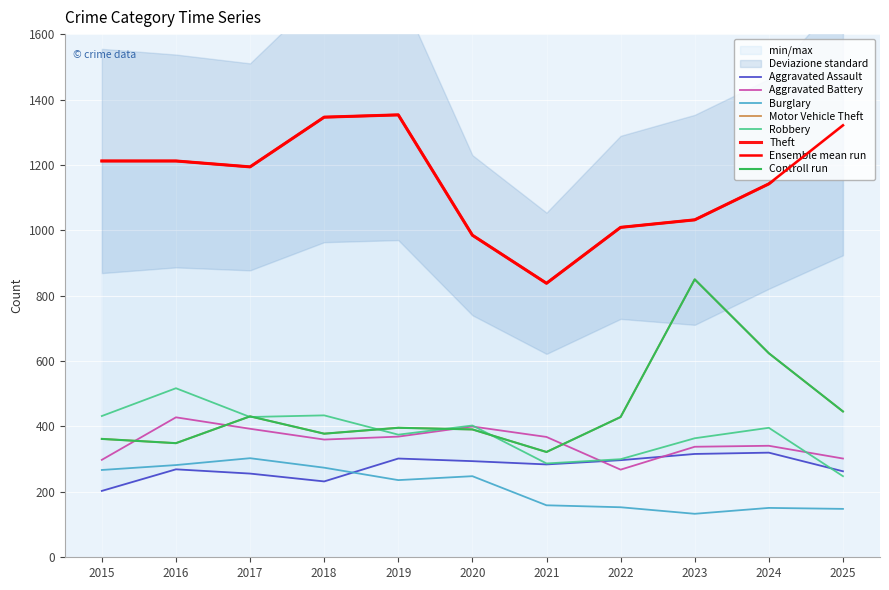

Which series has the largest total across all categories?

Theft